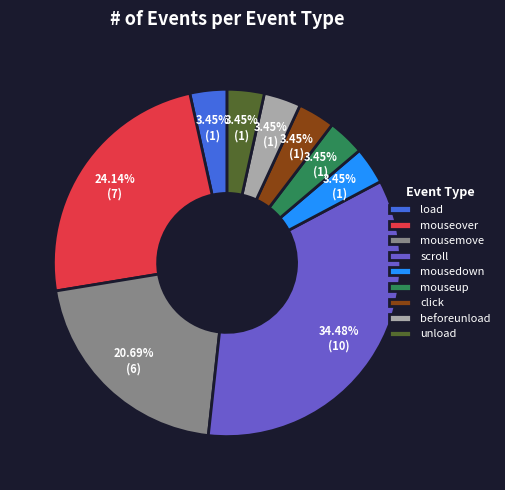

Do mouseover and load together represent more than half of the pie?

No